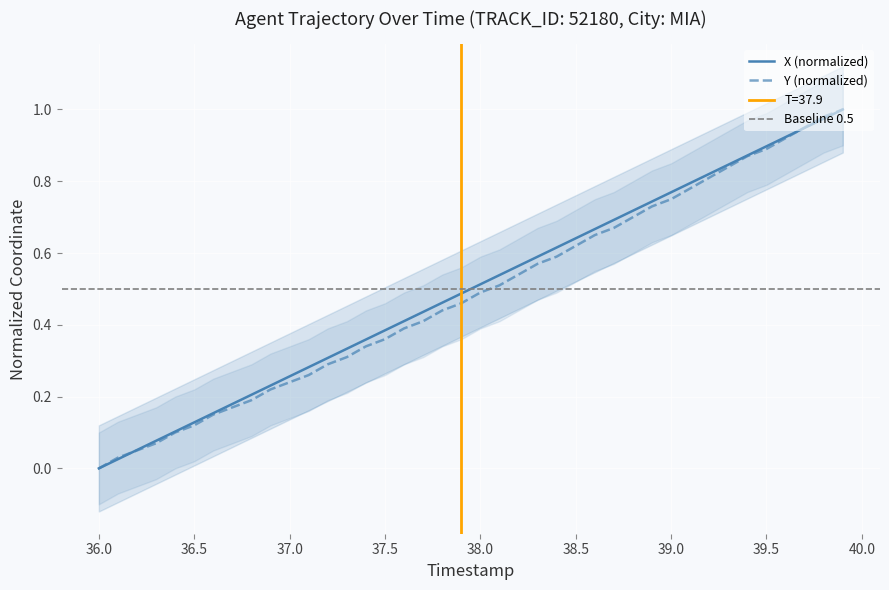

What is the sum of all Y values?

19.5